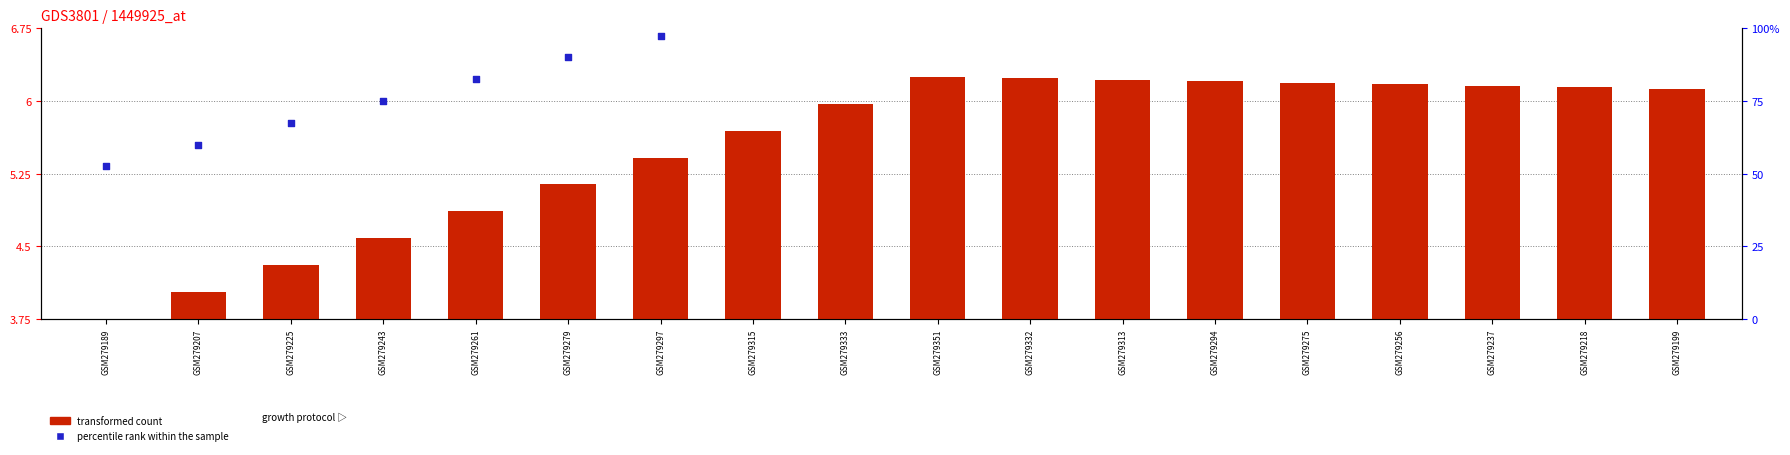

At which category is the sum across all series the highest?

GSM279351